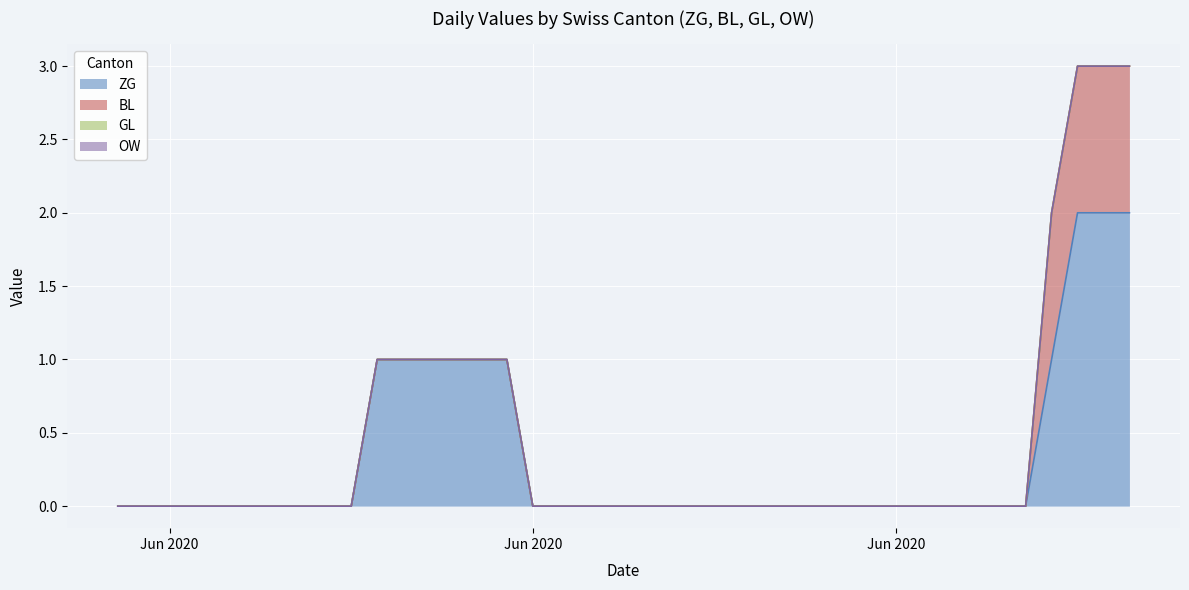

What is the label of the 12th point from the right?

2020-06-28